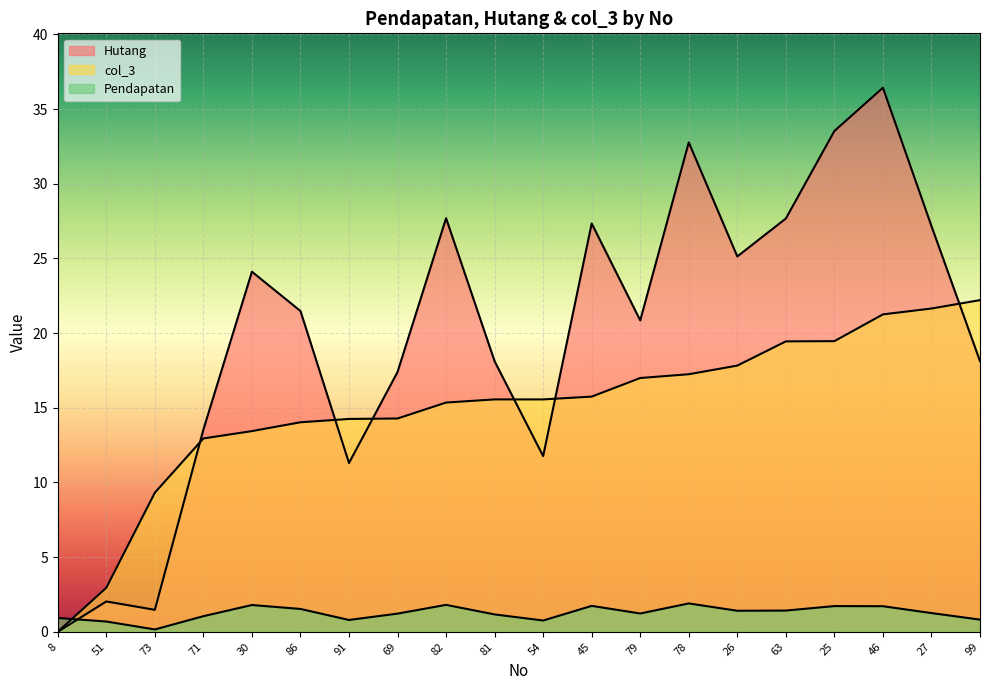

List the series in order of their peak value, highest first.

Hutang, col_3, Pendapatan